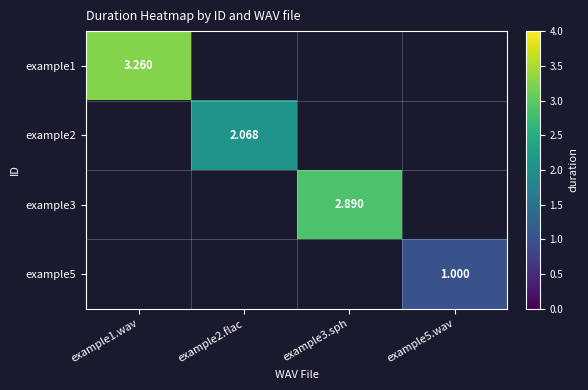

Count the number of data series in this chart.

4